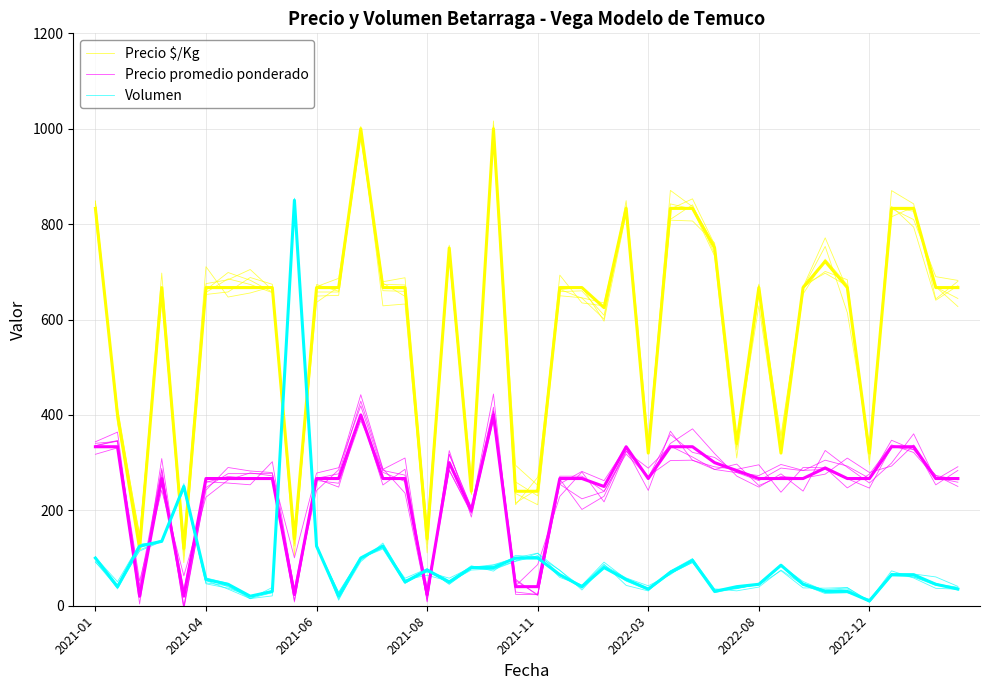

Does the chart display data point markers on the line(s)?

No